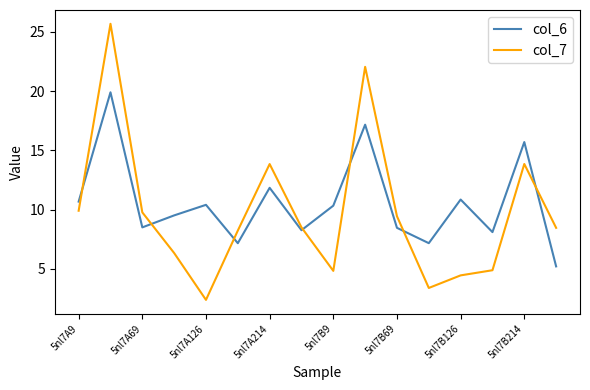

Which series has the largest range (max minus min)?

col_7